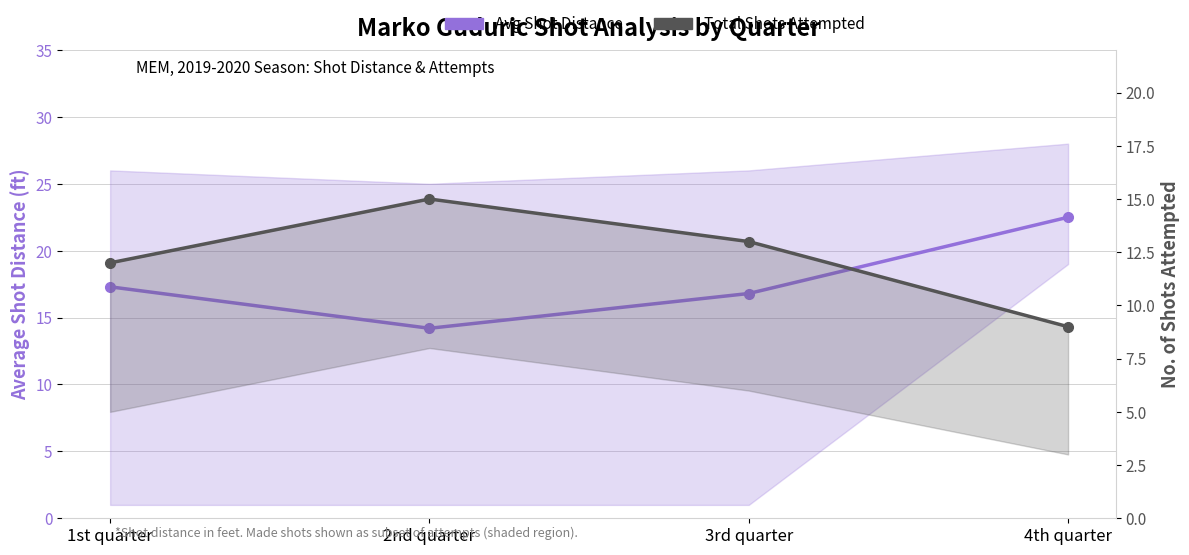

Count the Total Shots Attempted values in the range 12 to 15.

3